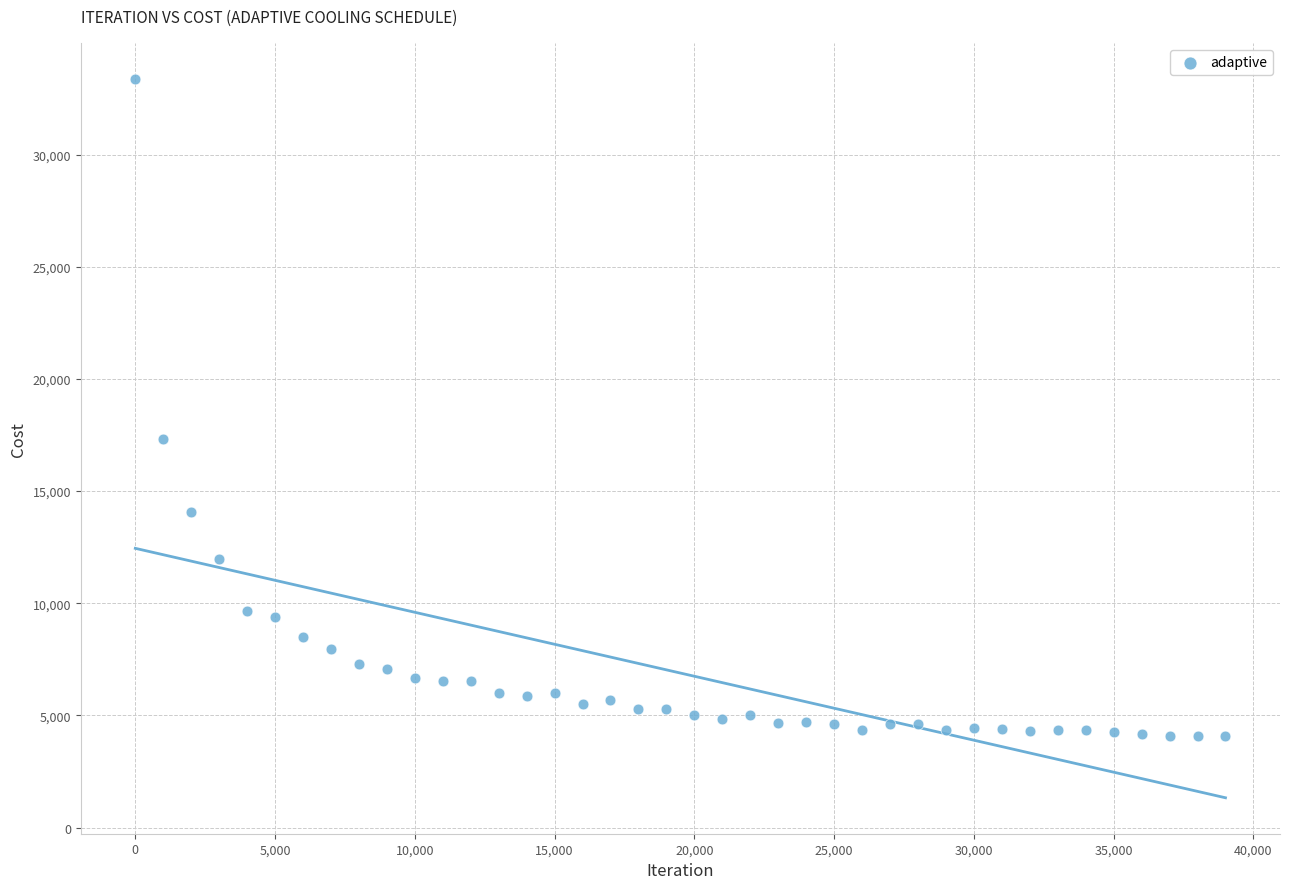

What is the range of Y values (max minus min)?

29289.5